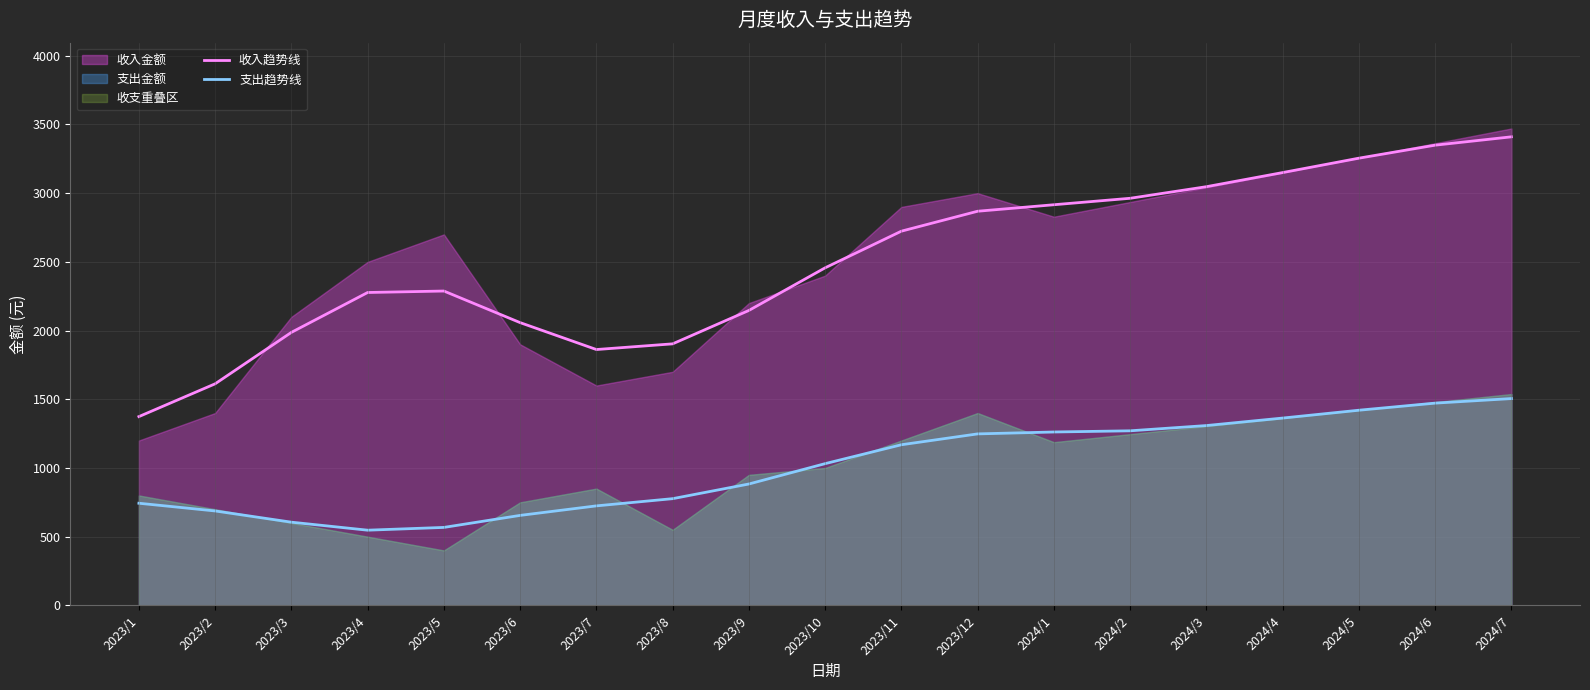

True or false: 支出趋势线 and 收入趋势线 cross at least once.

False